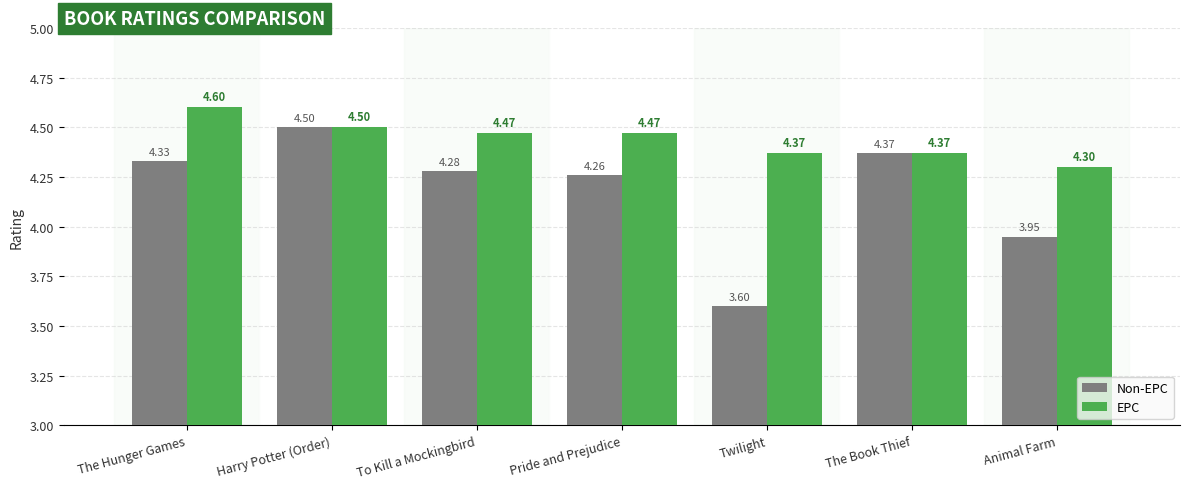

True or false: EPC has a value of 2.0 at Pride and Prejudice.

False